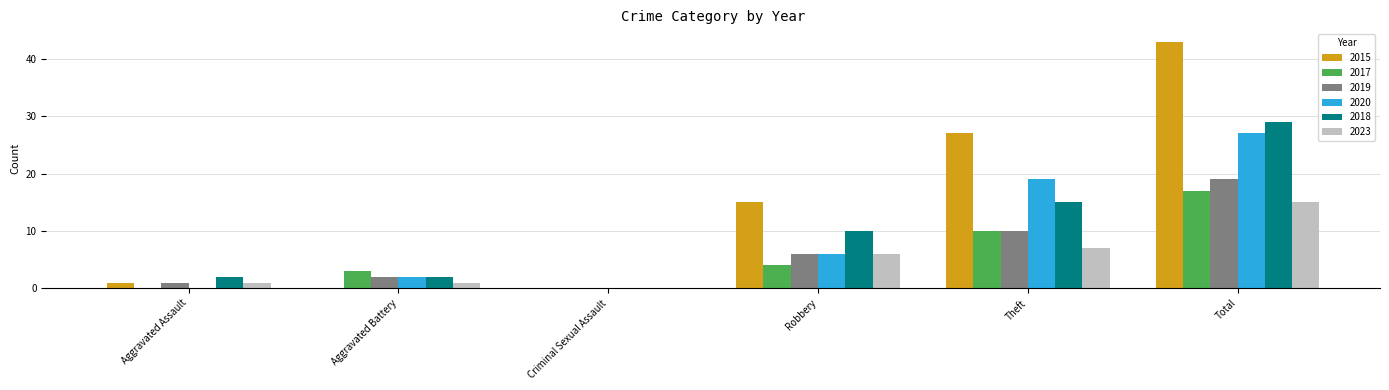

Which series changed the most between Criminal Sexual Assault and Robbery?

2015